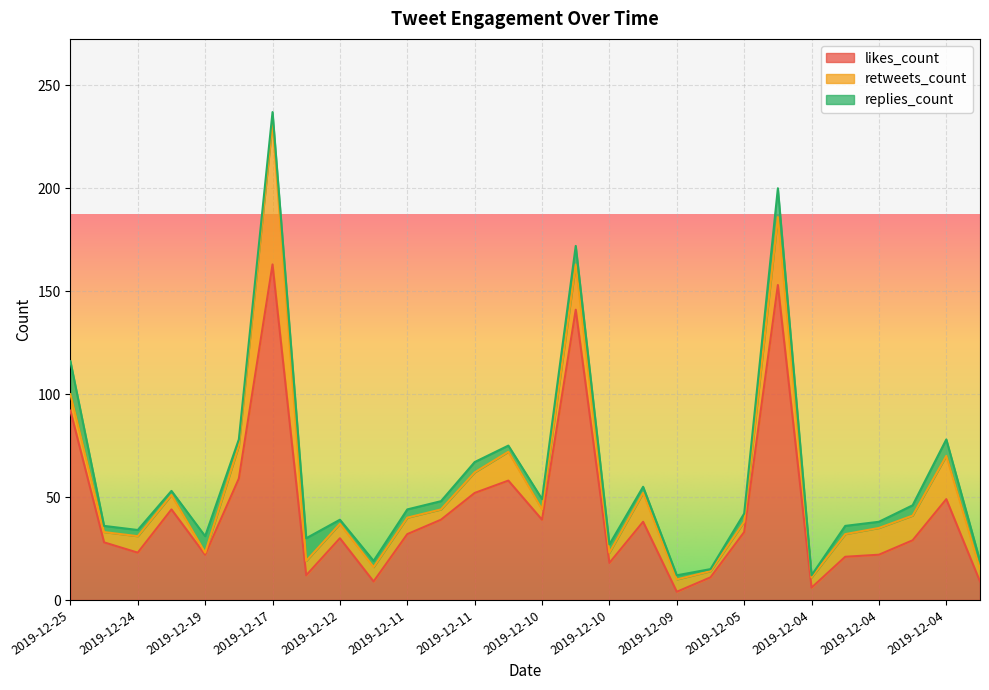

What are all the series names shown in the legend?

likes_count, retweets_count, replies_count